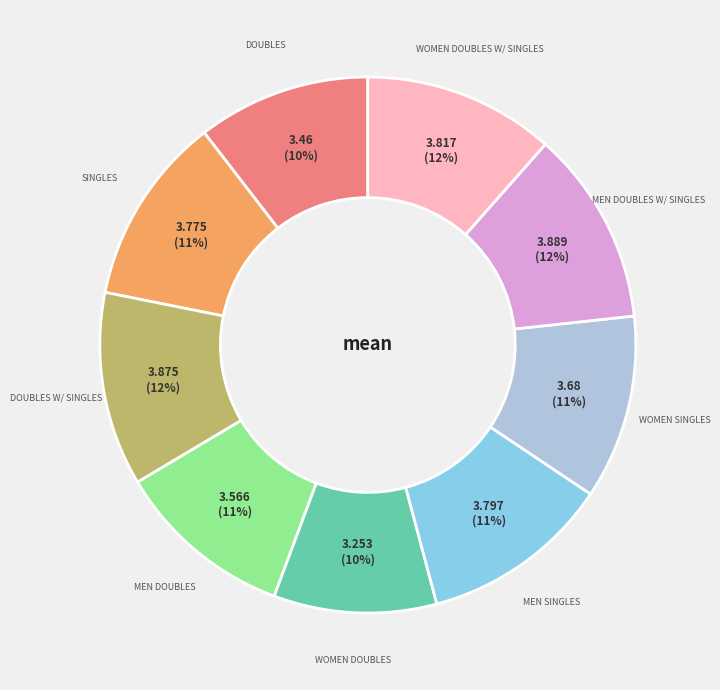

To the nearest percent, what is the difference between the largest and smallest slice percentages?

2%